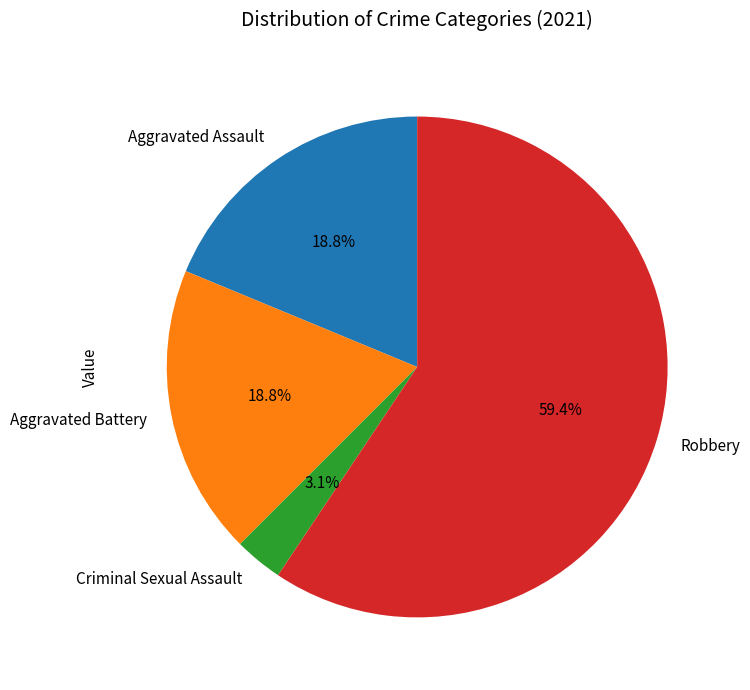

Does Robbery account for over 50% of the chart?

Yes